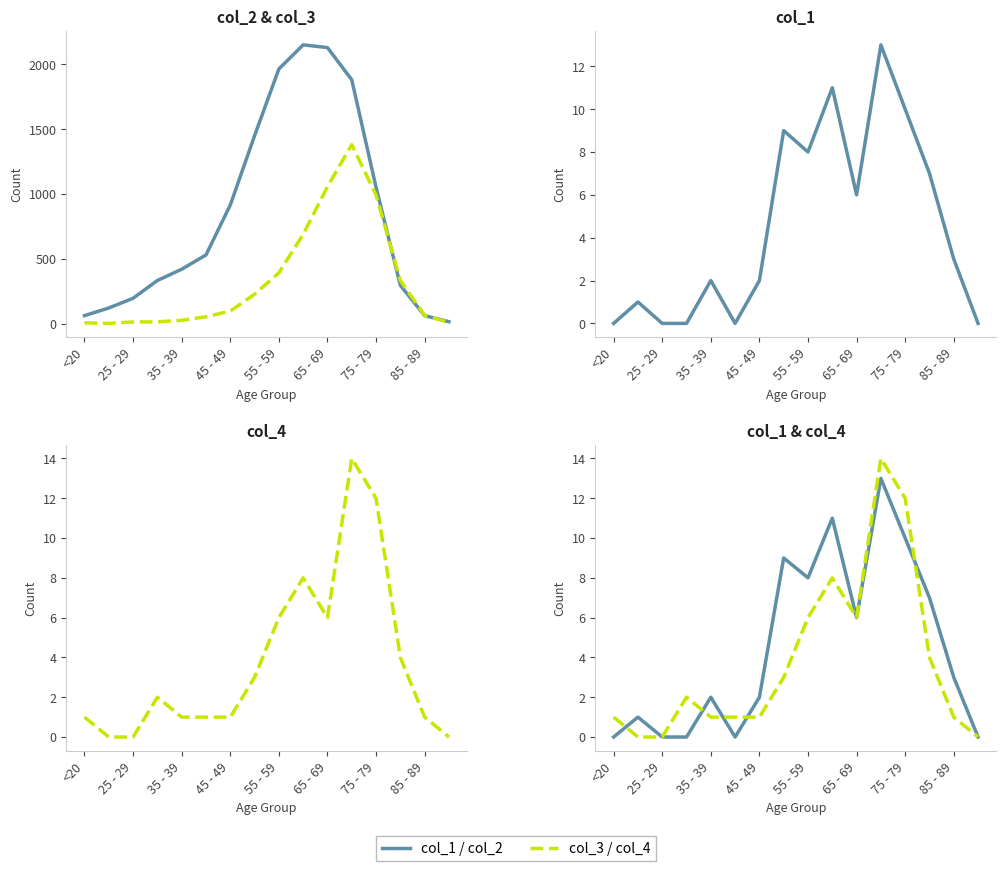

At 11, list the series in order from largest to smallest.

col_2, col_3, col_4, col_1